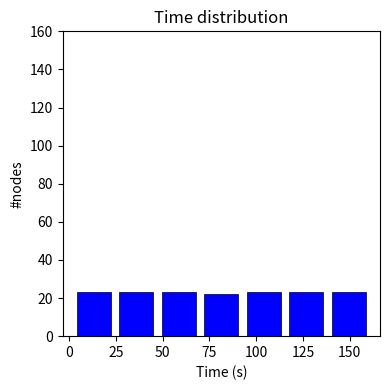

What is the height of the bar covering 115 to 140 on the x-axis? Neither the bar edges nor the heights are printed on the chart, so give them approximately, as read against the axes.

24